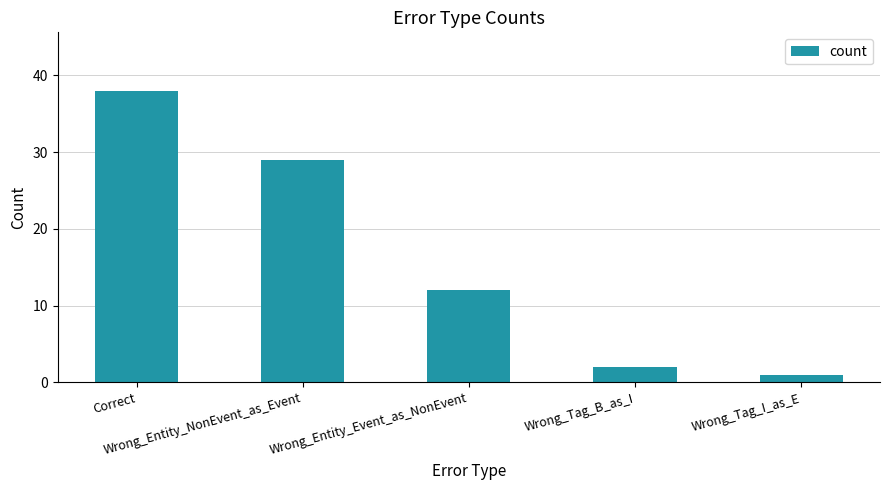

True or false: the data shows 43 at Wrong_Entity_NonEvent_as_Event.

False